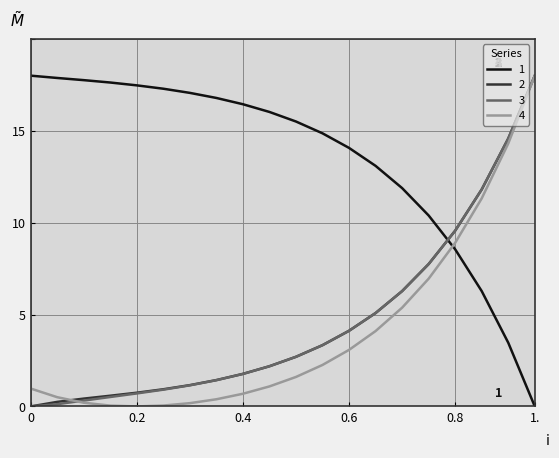

True or false: 4 and 1 cross at least once.

True